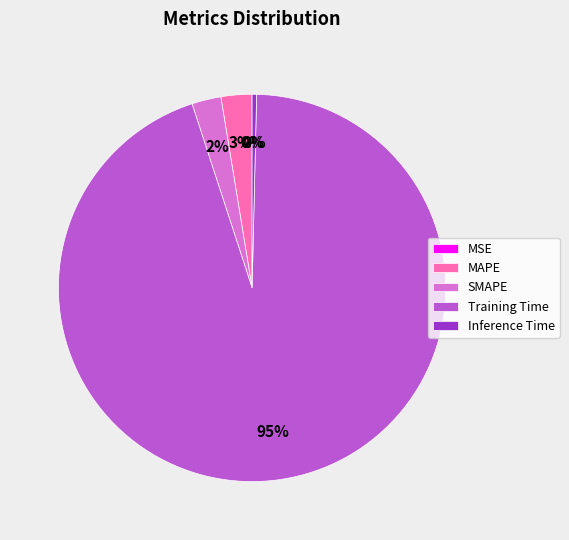

Is it true that Inference Time is 0% of the pie?

True